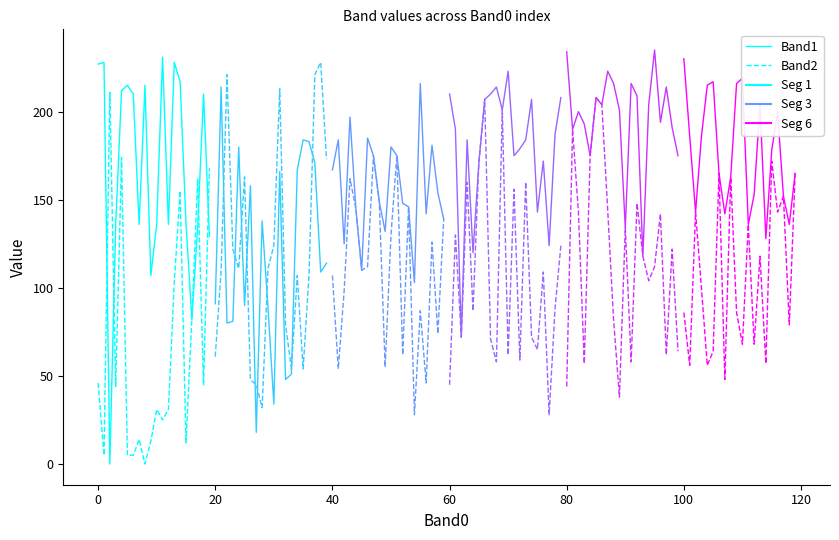

What position from the right is 9?

11